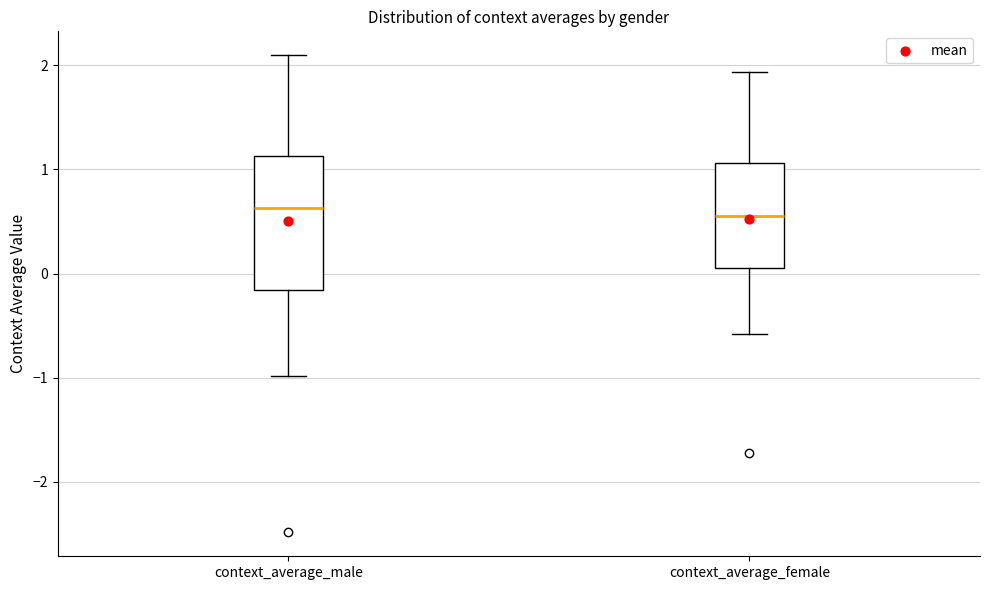

Reading left to right, read every box against the y-axis: the position of its median line, the range the box covers, and the ends of its whiskers. The values are not printed on the chart, so give them approximately, as read against the axis.

context_average_male: median 0.6, box -0.2 to 1.1, whiskers -1.0 to 2.1
context_average_female: median 0.6, box 0.0 to 1.1, whiskers -0.6 to 1.9